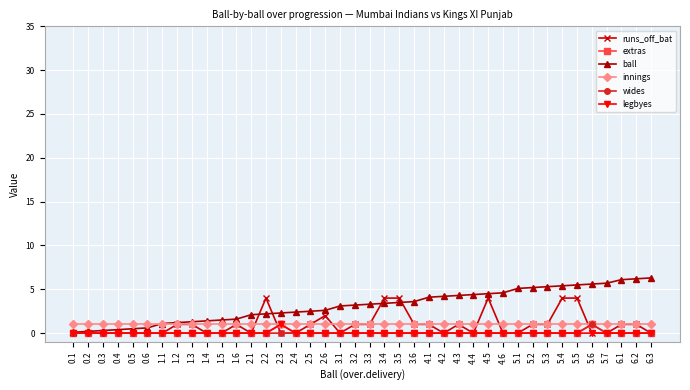

What is the label of the 6th point from the right?

5.5